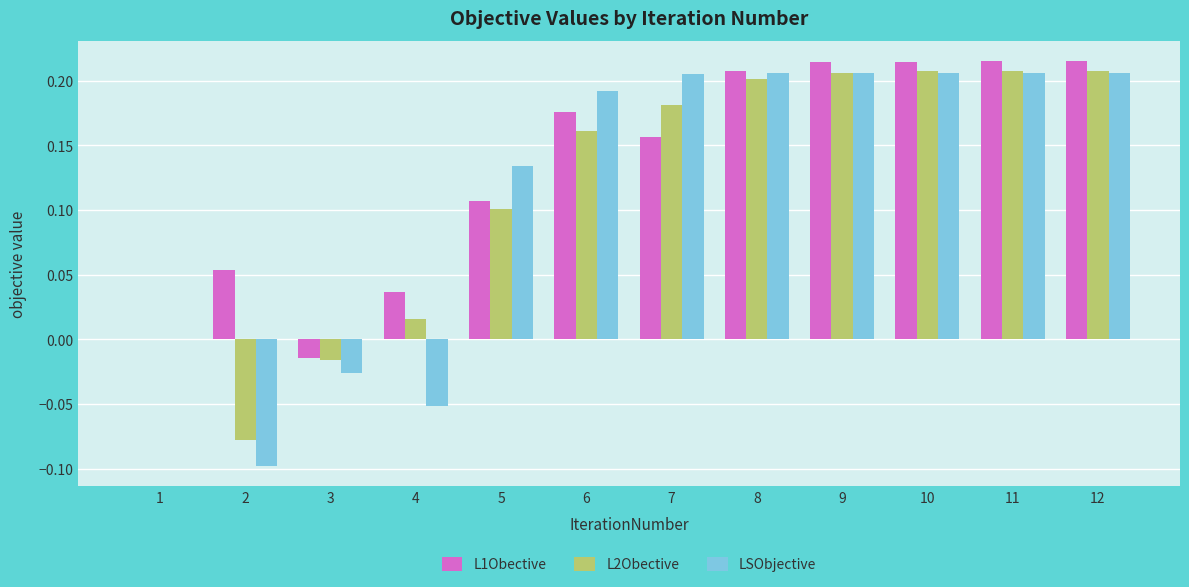

Is the value of LSObjective at 9 greater than the value of L1Obective at 10?

No